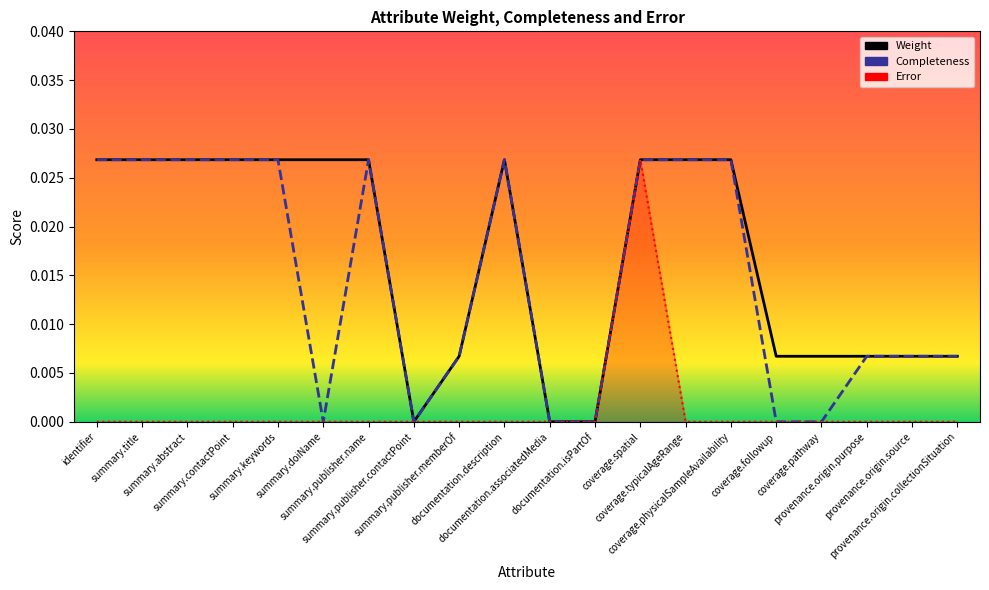

The Error series shows -0.0 at summary.publisher.name. True or false?

False